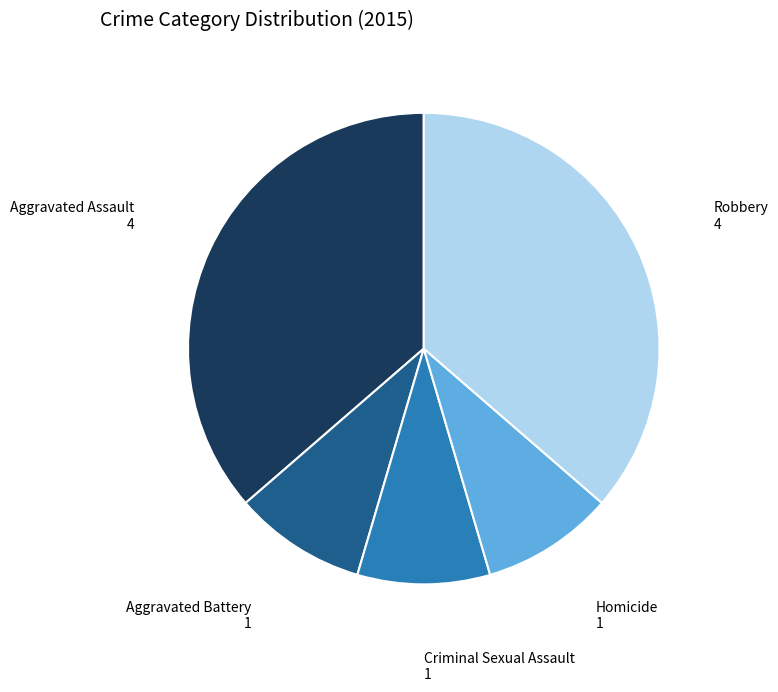

Does any single category account for the majority?

No